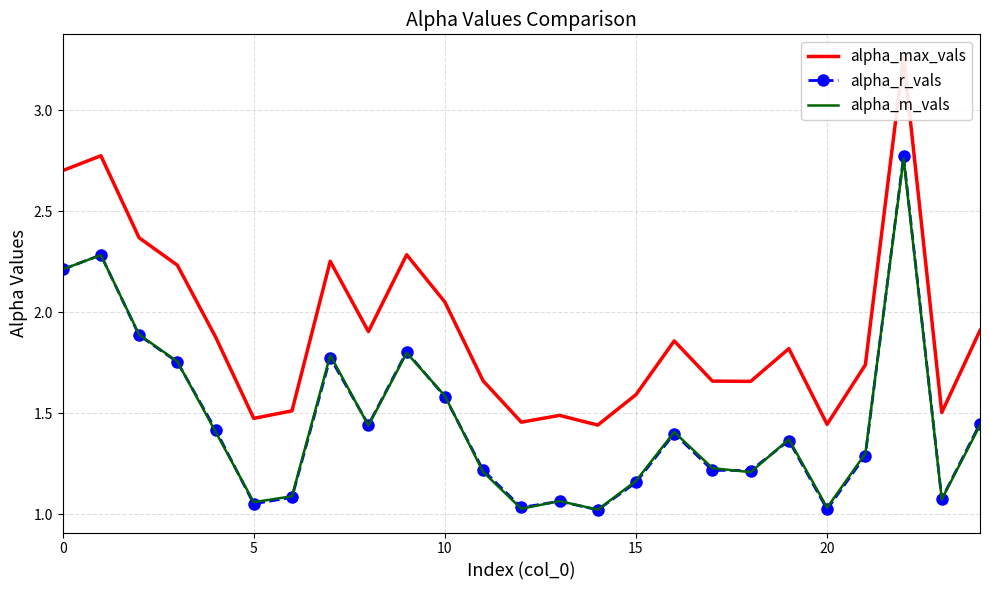

What is the label of the 11th point from the right?

14